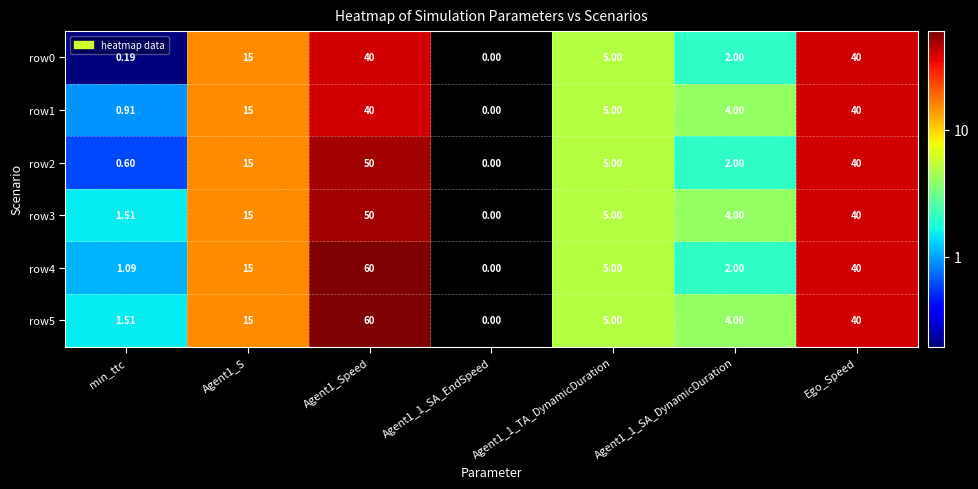

Which series changed the most between min_ttc and Agent1_S?

row0